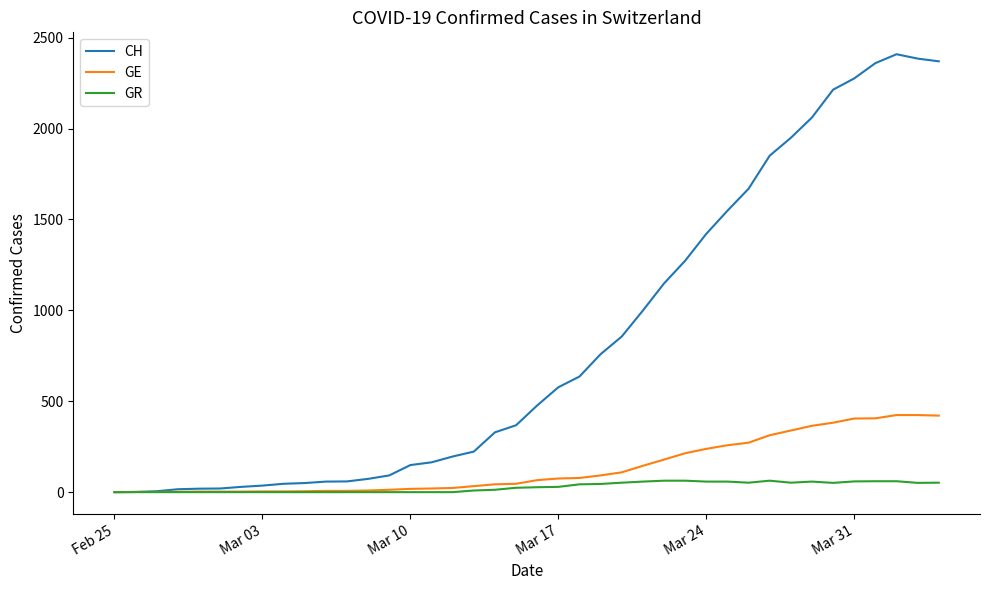

Which series has the widest spread of values?

CH